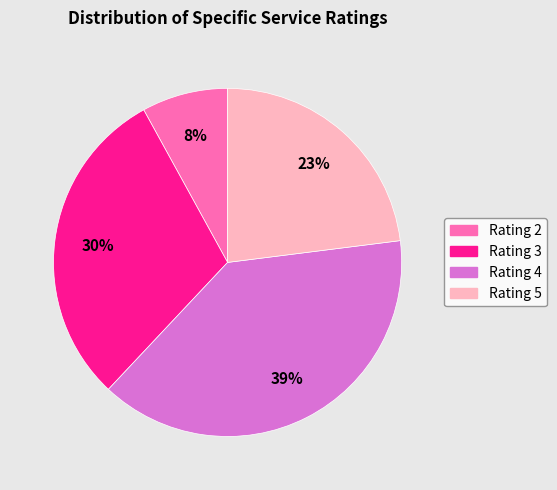

What is the ratio of the value at Rating 3 to the value at Rating 4?

0.8